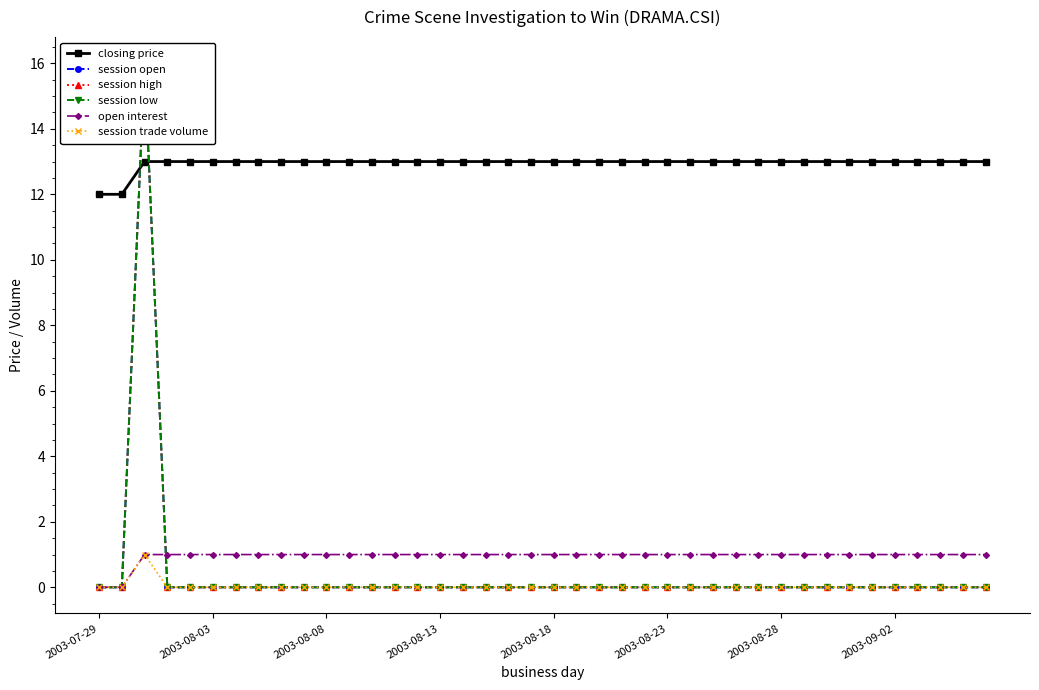

Reading left to right, extract all data points from this chart.

closing price: 12	12	13	13	13	13	13	13	13	13	13	13	13	13	13	13	13	13	13	13	13	13	13	13	13	13	13	13	13	13	13	13	13	13	13	13	13	13	13	13
session open: 0	0	16	0	0	0	0	0	0	0	0	0	0	0	0	0	0	0	0	0	0	0	0	0	0	0	0	0	0	0	0	0	0	0	0	0	0	0	0	0
session high: 0	0	16	0	0	0	0	0	0	0	0	0	0	0	0	0	0	0	0	0	0	0	0	0	0	0	0	0	0	0	0	0	0	0	0	0	0	0	0	0
session low: 0	0	16	0	0	0	0	0	0	0	0	0	0	0	0	0	0	0	0	0	0	0	0	0	0	0	0	0	0	0	0	0	0	0	0	0	0	0	0	0
open interest: 0	0	1	1	1	1	1	1	1	1	1	1	1	1	1	1	1	1	1	1	1	1	1	1	1	1	1	1	1	1	1	1	1	1	1	1	1	1	1	1
session trade volume: 0	0	1	0	0	0	0	0	0	0	0	0	0	0	0	0	0	0	0	0	0	0	0	0	0	0	0	0	0	0	0	0	0	0	0	0	0	0	0	0